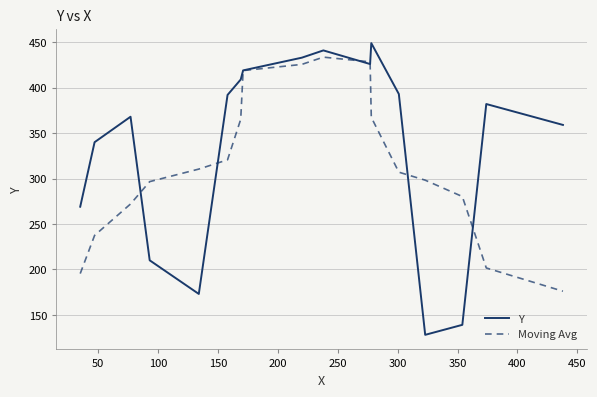

Which series has the largest total across all categories?

Y